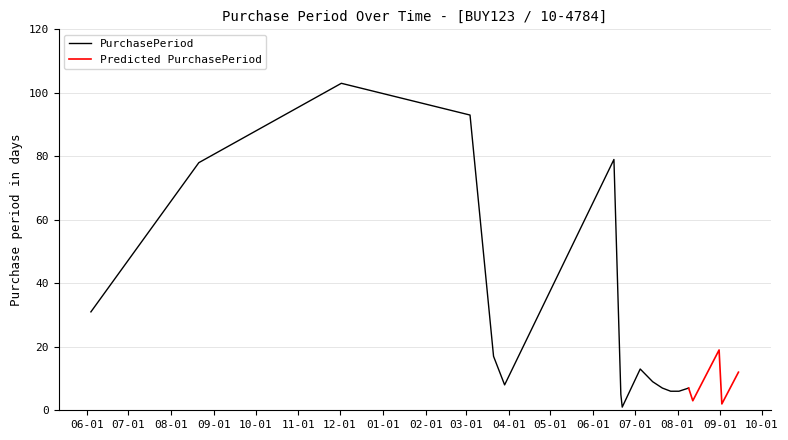

What is the sum of the values at 2015-08-21 and 2016-06-16?

157